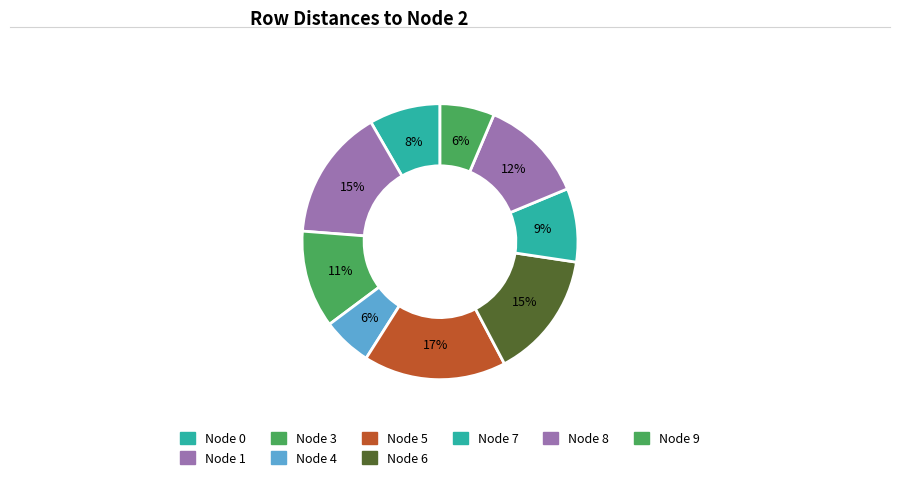

How many slices are in this pie chart?

9